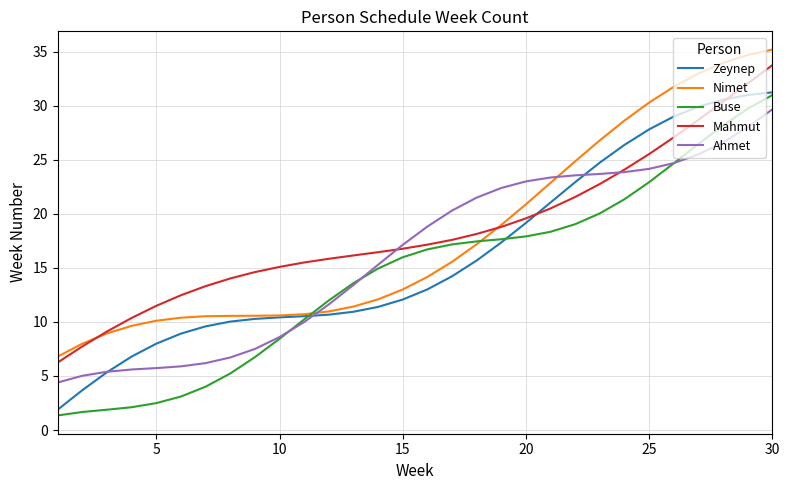

What is the smallest value displayed?

1.4